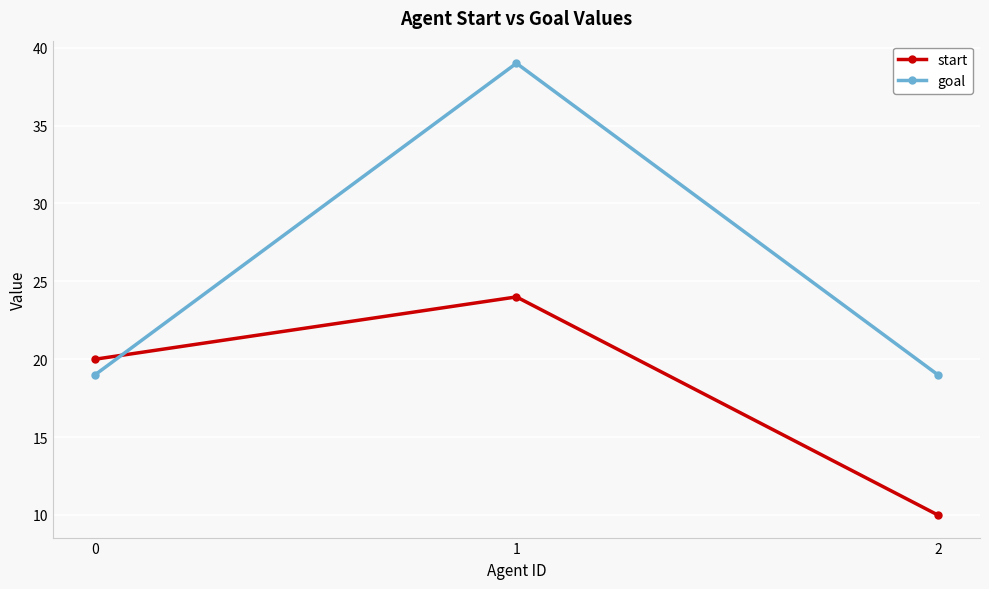

Which category has the highest value across all series?

1